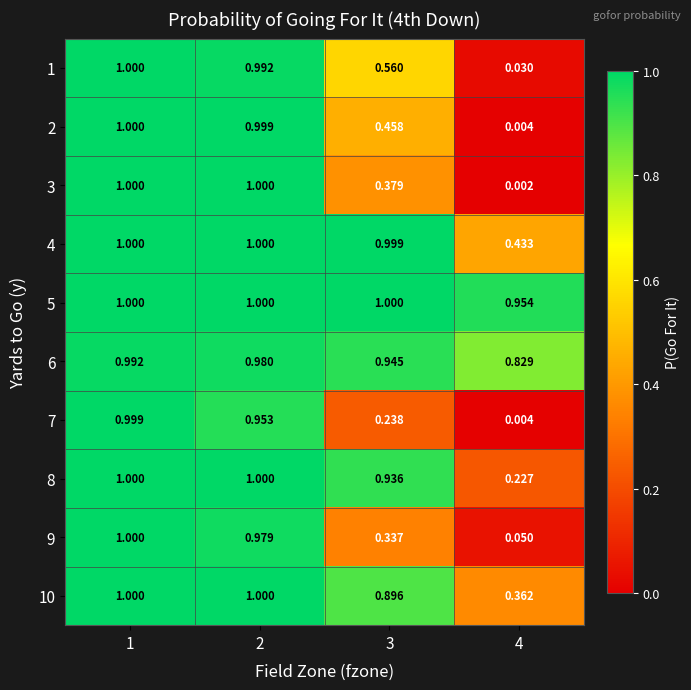

Which series has the largest range (max minus min)?

3